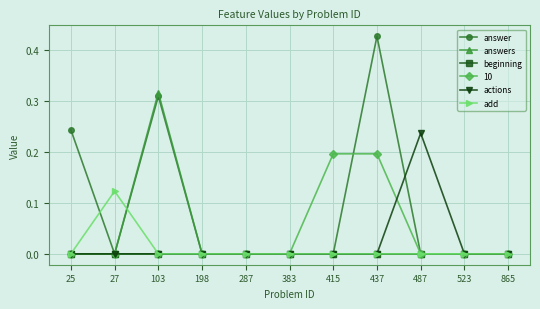

Which category has the highest value in the answers series?

103